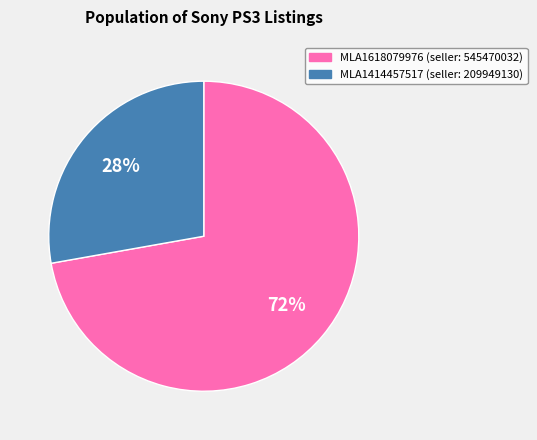

Count the number of slices in the pie.

2